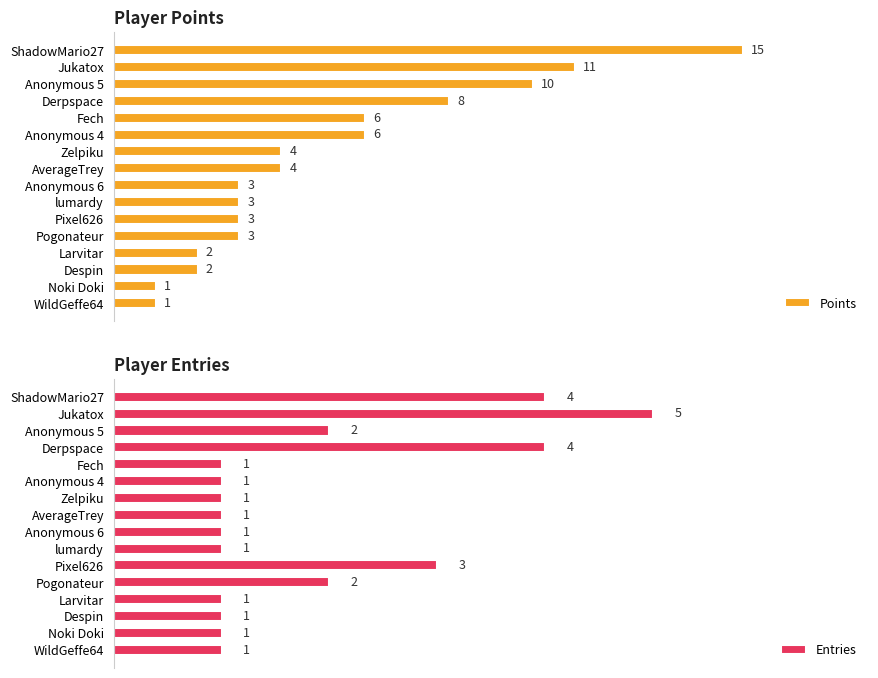

Which series has the widest spread of values?

Points